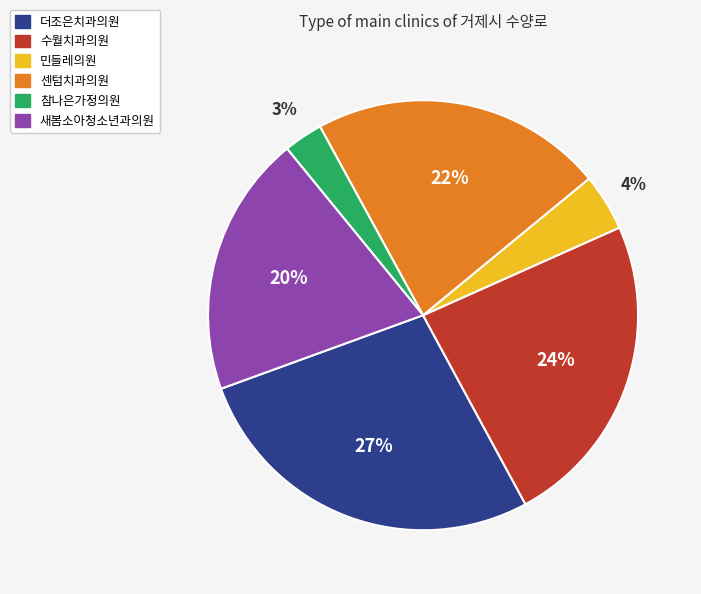

Which category has the smallest portion of the pie?

참나은가정의원